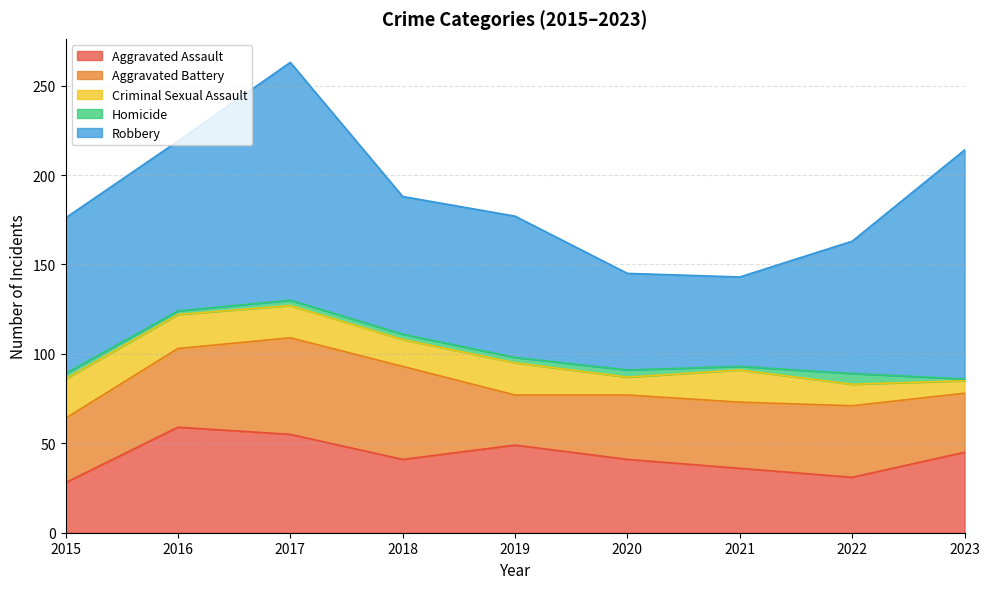

Reading left to right, transcribe all the data shown in this chart.

Aggravated Assault: 28	59	55	41	49	41	36	31	45
Aggravated Battery: 36	44	54	52	28	36	37	40	33
Criminal Sexual Assault: 22	19	18	15	18	10	18	12	7
Homicide: 3	2	3	3	3	4	2	6	1
Robbery: 87	95	133	77	79	54	50	74	128